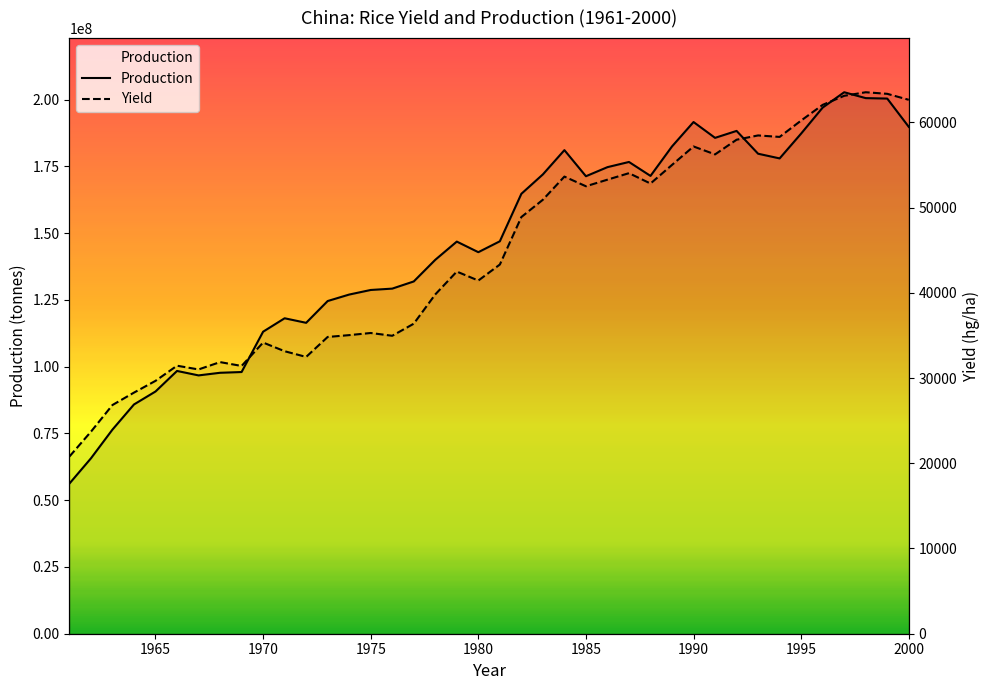

Where is Yield nearest to the value 42158?

1979